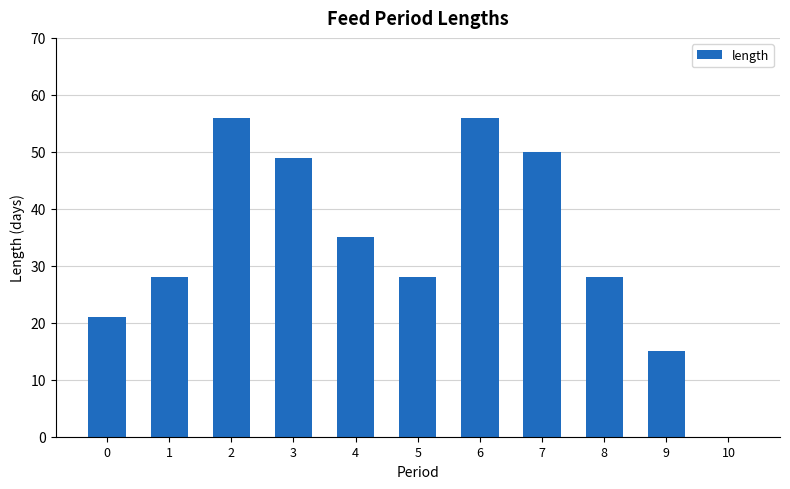

The chart shows a value of 35 at 4. True or false?

True